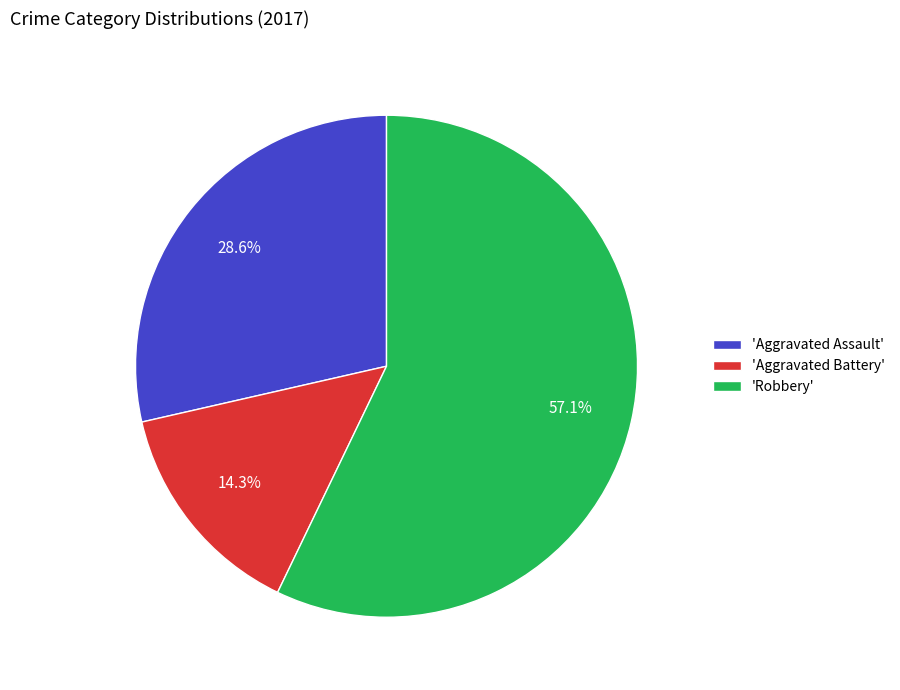

Which slice is the smallest?

'Aggravated Battery'